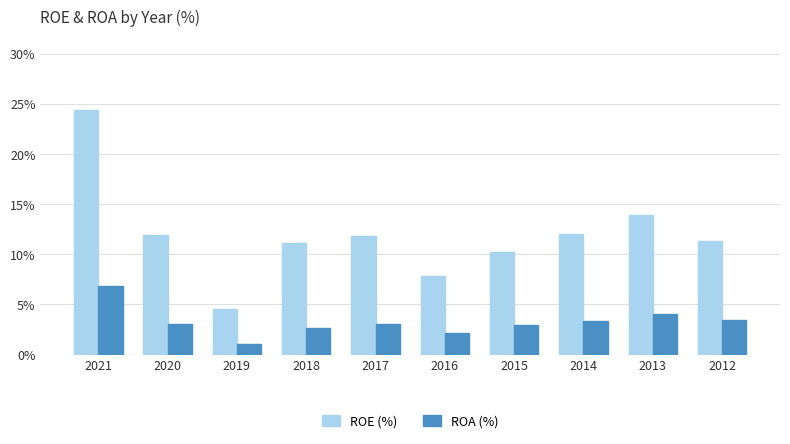

How many groups of bars are there?

10